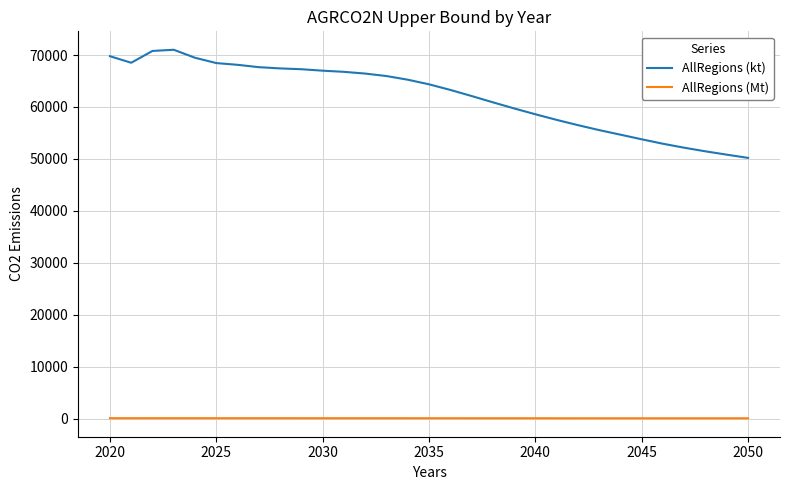

What is the difference between the maximum and minimum values in the AllRegions (kt) series?

20822.4